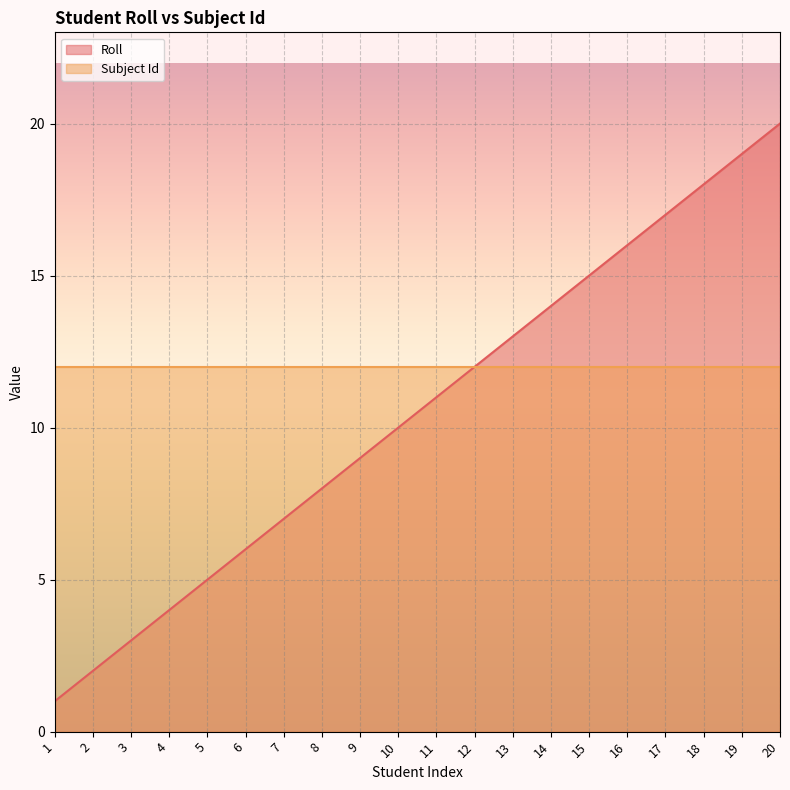

Which series has the largest range (max minus min)?

Roll